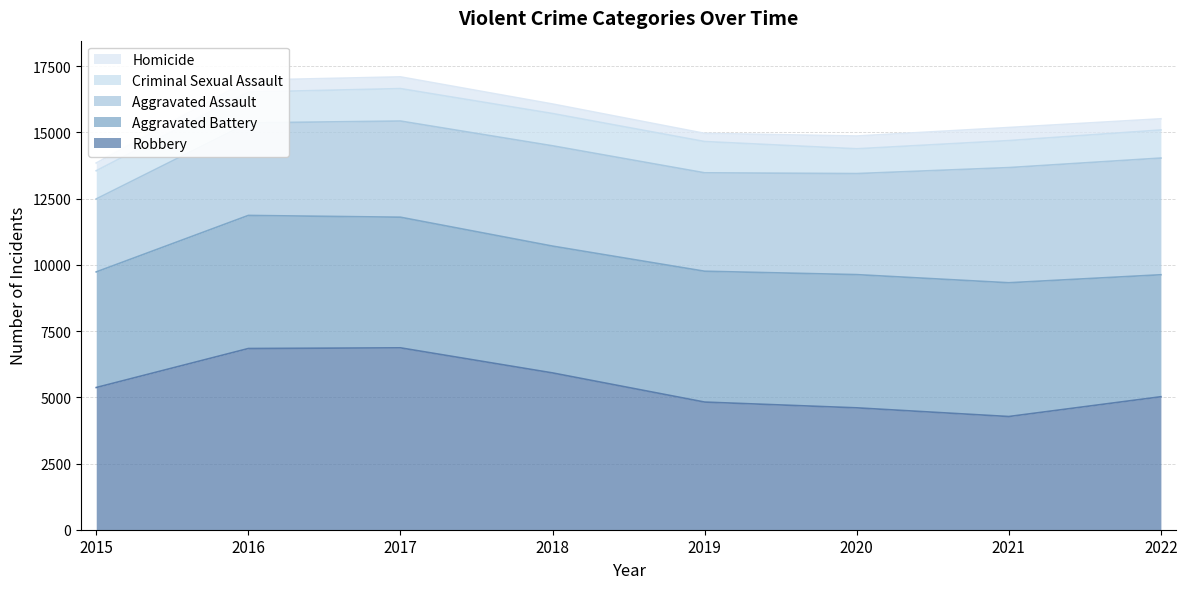

Reading left to right, what are all the values shown in this chart?

Aggravated Assault: 2755	3494	3631	3787	3716	3815	4348	4406
Aggravated Battery: 4365	5025	4932	4788	4940	5030	5051	4606
Criminal Sexual Assault: 1065	1163	1225	1219	1181	936	1019	1060
Homicide: 293	449	442	359	308	482	494	422
Robbery: 5369	6842	6868	5921	4820	4602	4274	5021